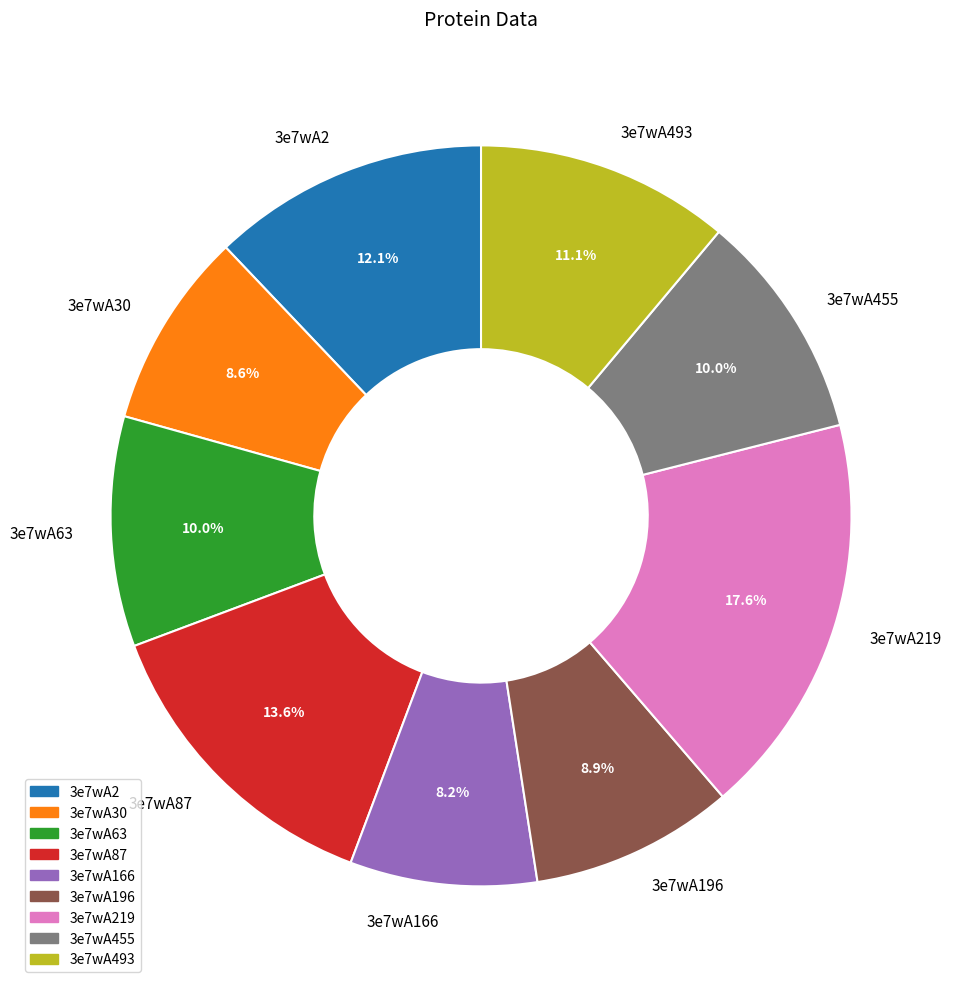

To the nearest percent, what portion does 3e7wA196 represent?

9%